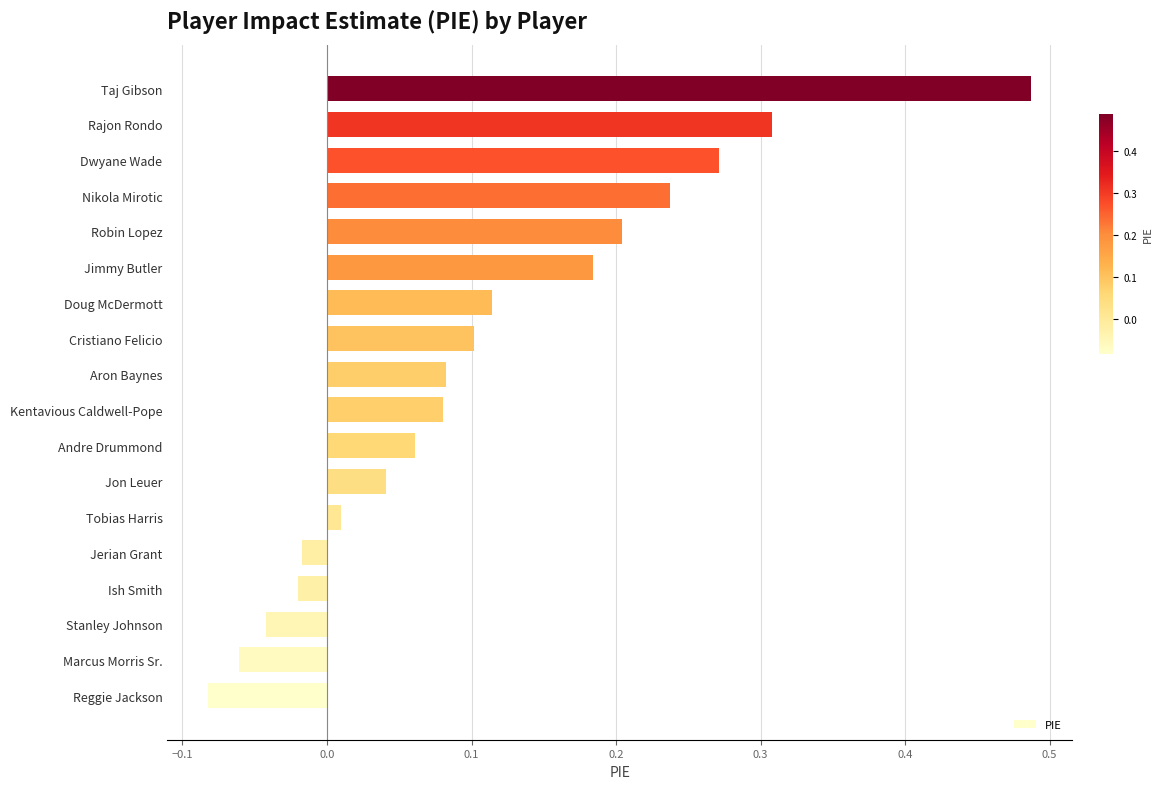

What is the sum of all values?

2.0